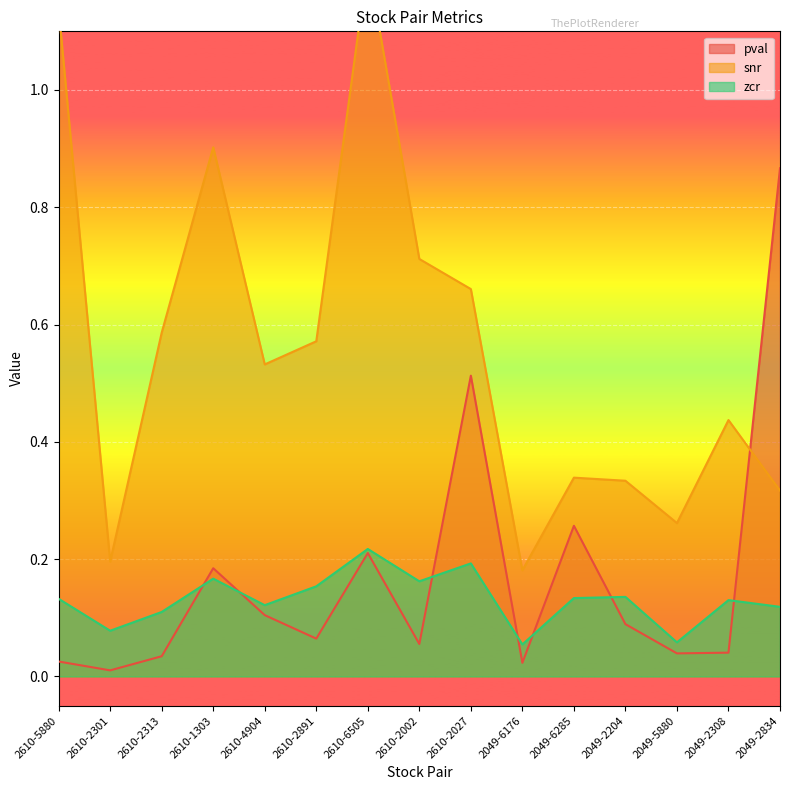

Which series has the largest range (max minus min)?

snr